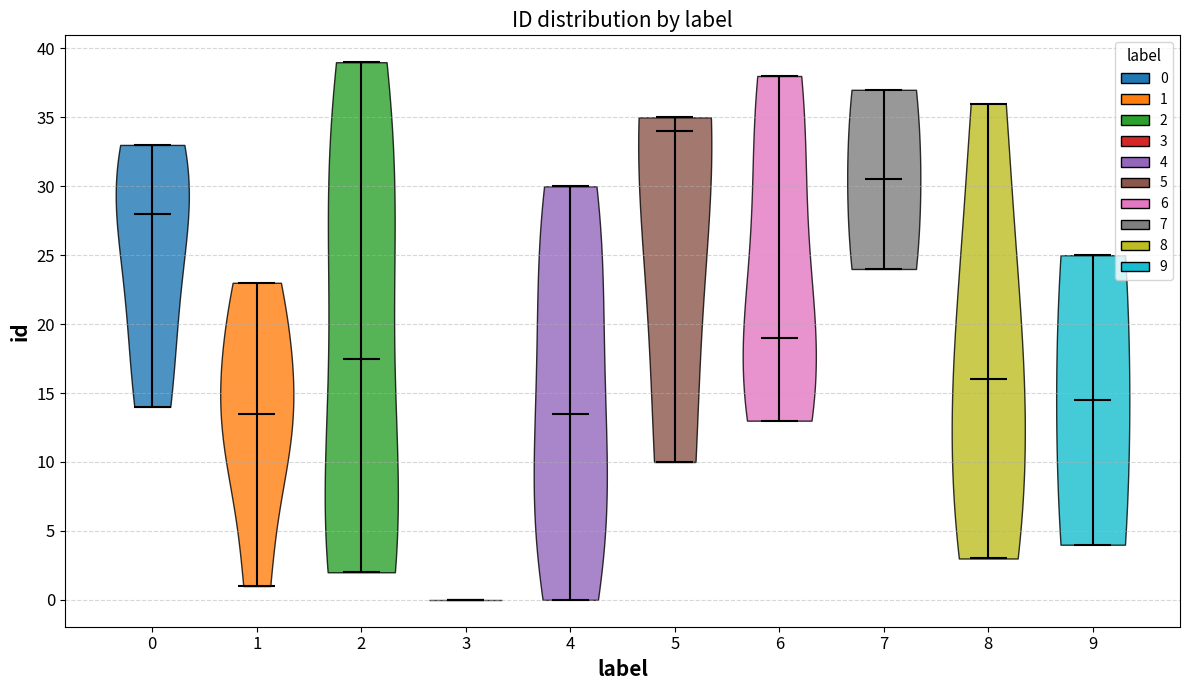

What is the lowest point the violin at x = 6 reaches on the y-axis? The values are not printed on the chart, so give them approximately, as read against the axis.

13.0